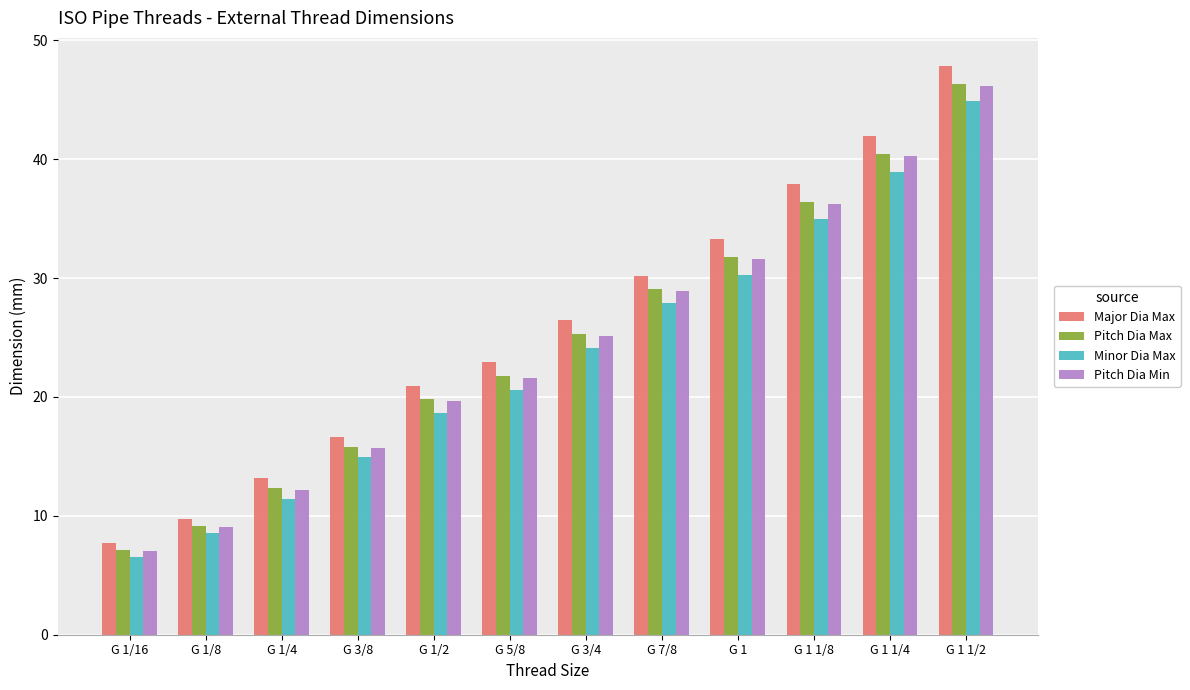

Where does the Pitch Dia Min series first go above 25?

G 3/4